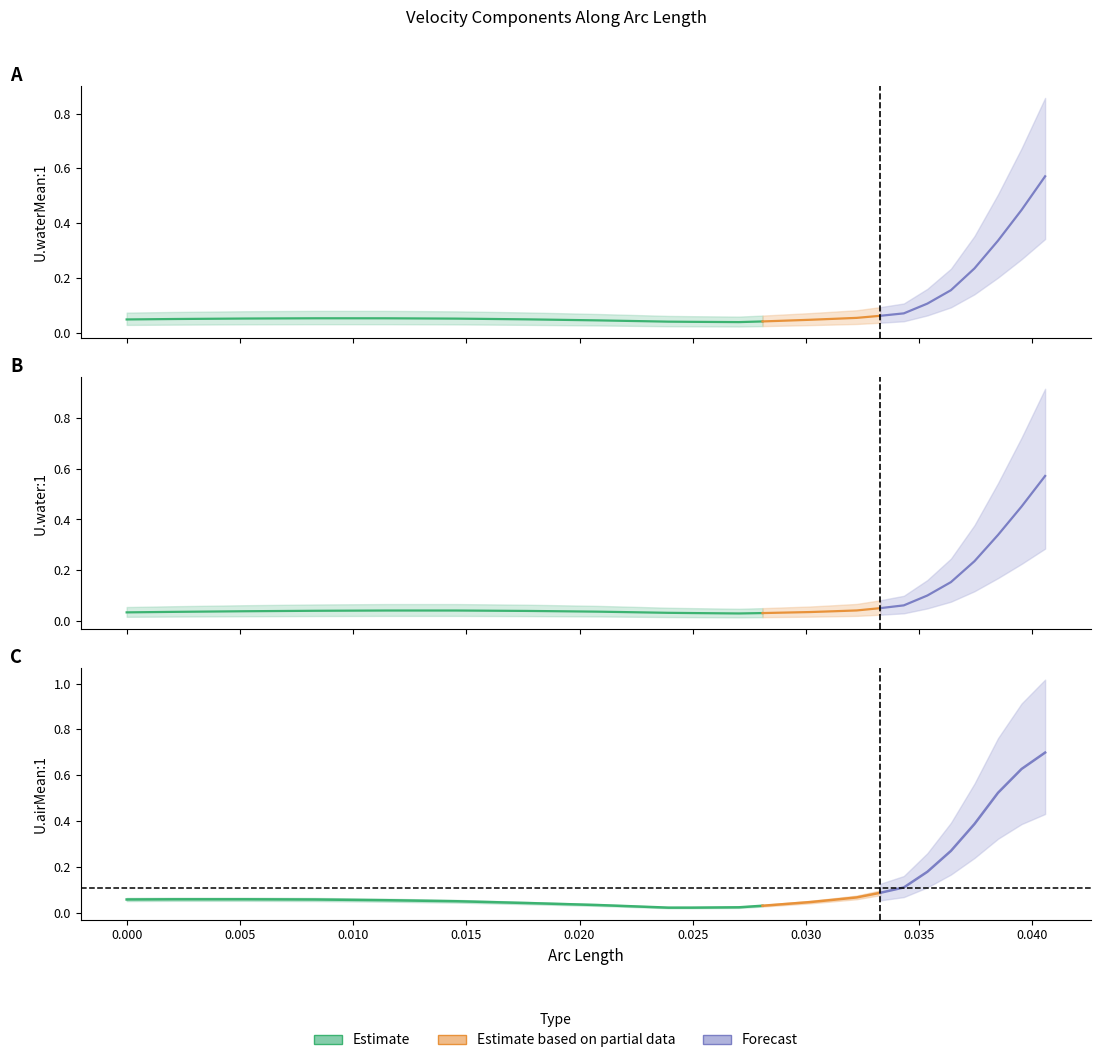

True or false: U.airMean:1 has more than 0 interior local peaks.

True